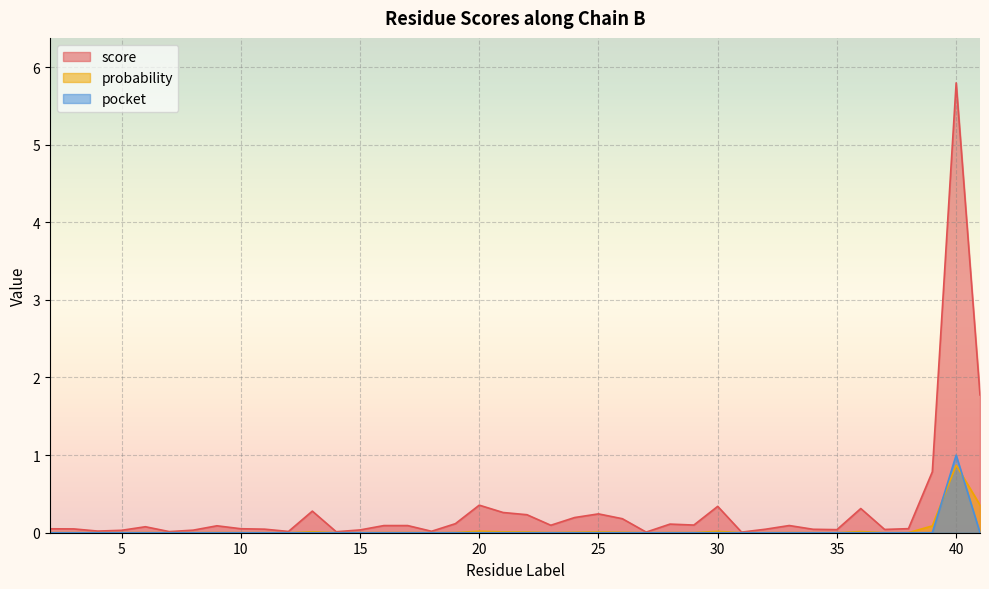

At which label does score reach its minimum?

31